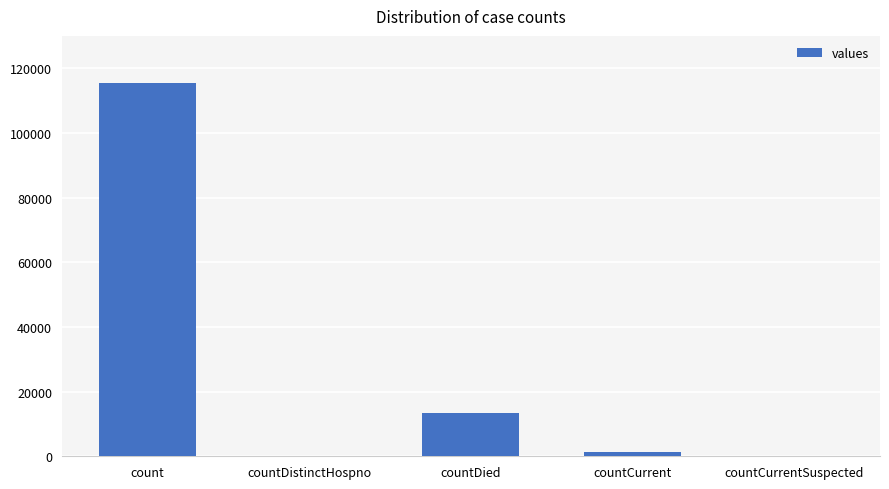

What is the sum of the values at countDistinctHospno and countDied?

13343